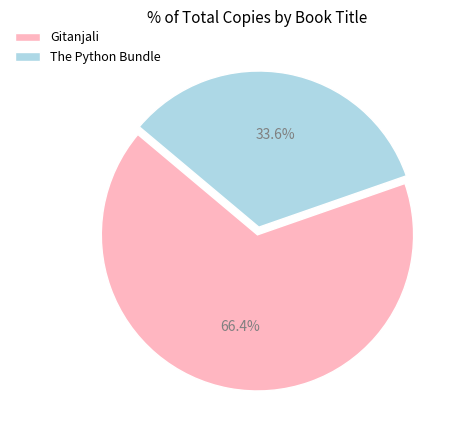

Count the number of slices in the pie.

2